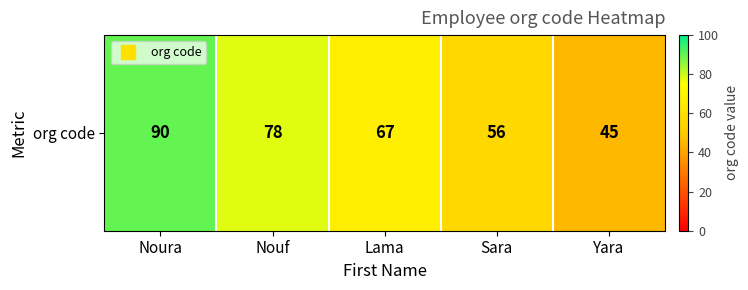

Which has a higher value, Sara or Lama?

Lama